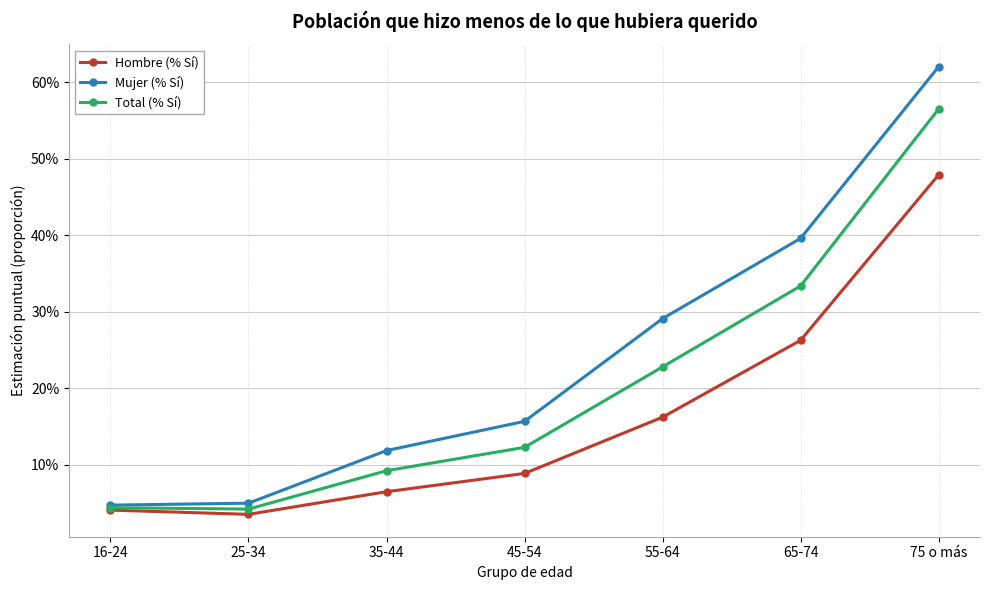

List the series in order of their overall mean, highest first.

Mujer (% Sí), Total (% Sí), Hombre (% Sí)